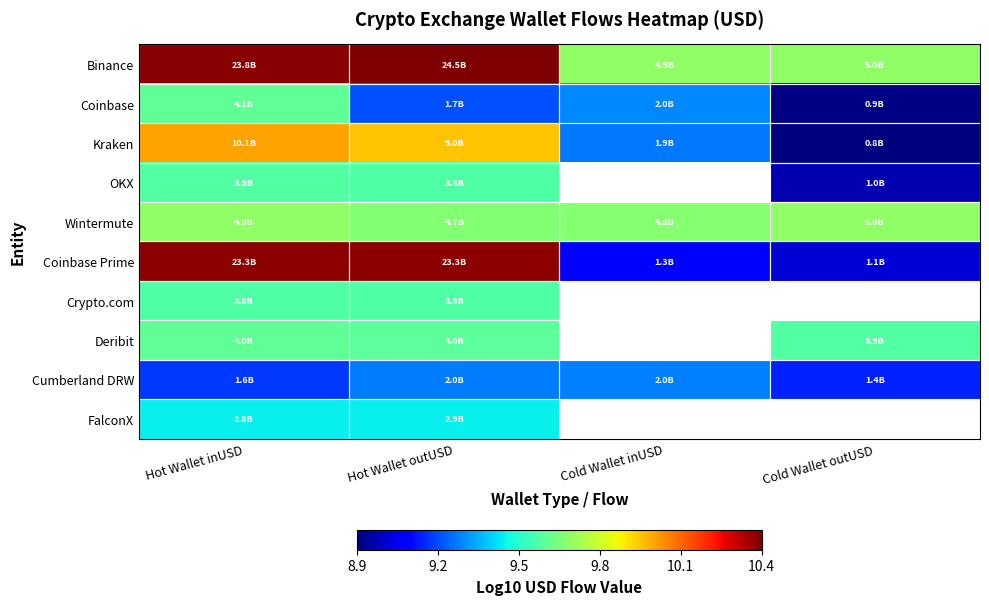

What is the greatest value displayed?

10.4